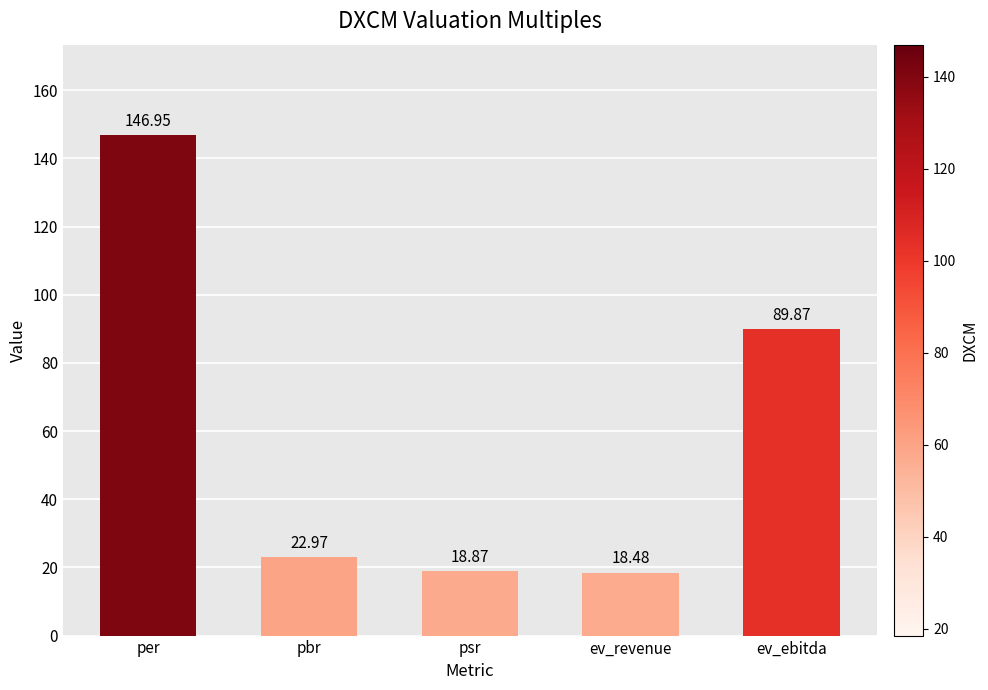

What is the change in value from per to ev_revenue?

-128.5